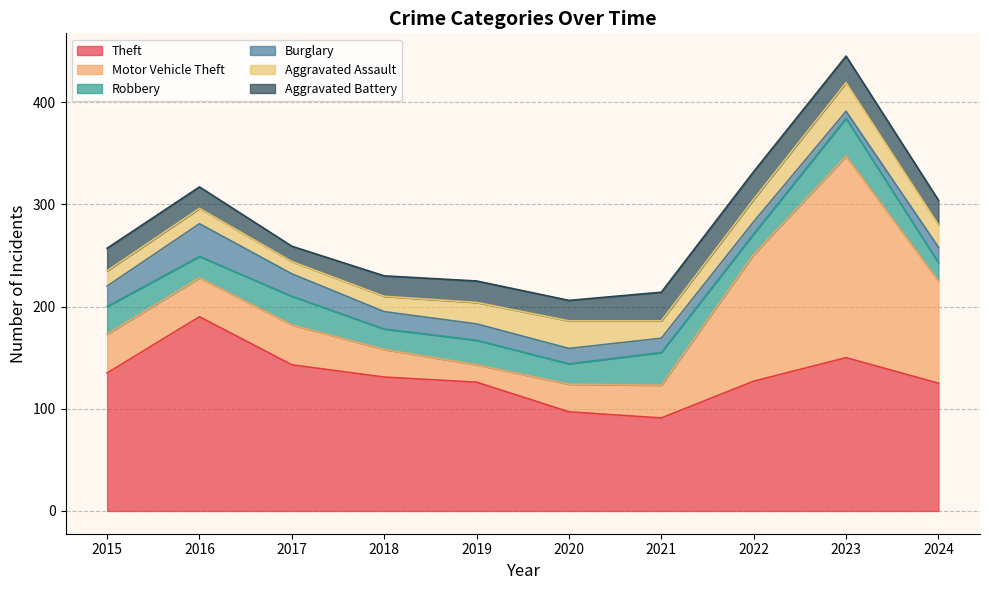

What is the total value across all series at 2018?

230